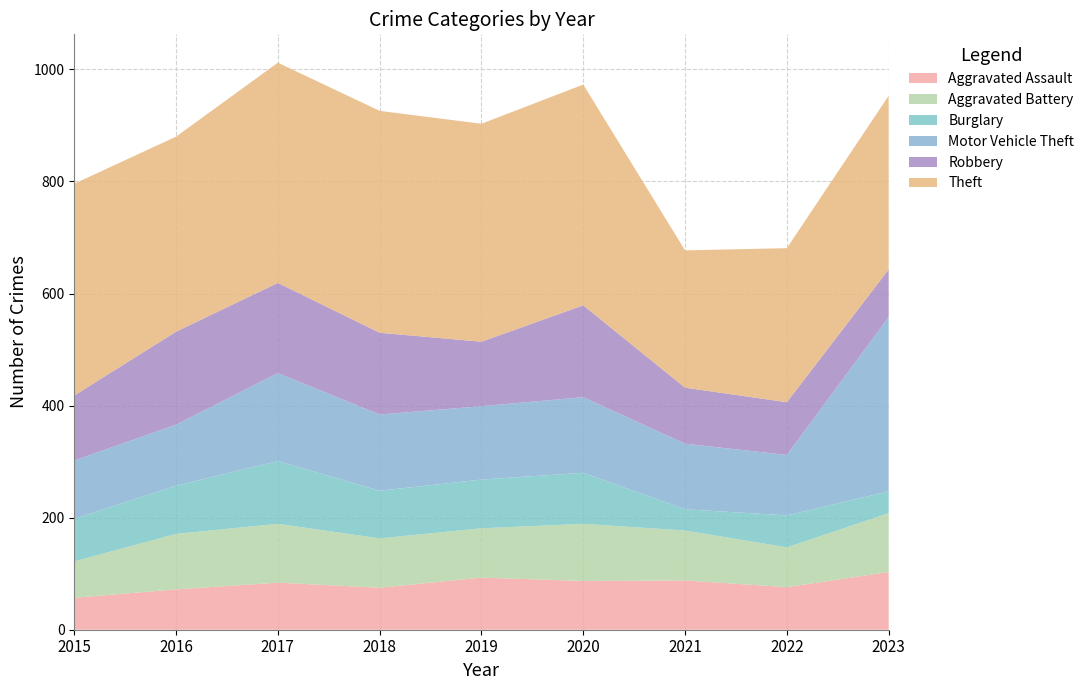

Reading left to right, extract all data points from this chart.

Aggravated Assault: 2015=57	2016=72	2017=84	2018=75	2019=93	2020=87	2021=88	2022=76	2023=103
Aggravated Battery: 2015=65	2016=99	2017=105	2018=88	2019=88	2020=102	2021=89	2022=71	2023=105
Burglary: 2015=76	2016=86	2017=112	2018=85	2019=87	2020=91	2021=38	2022=57	2023=39
Motor Vehicle Theft: 2015=104	2016=109	2017=157	2018=136	2019=131	2020=135	2021=117	2022=108	2023=311
Robbery: 2015=116	2016=166	2017=161	2018=146	2019=115	2020=164	2021=100	2022=94	2023=85
Theft: 2015=378	2016=348	2017=393	2018=396	2019=389	2020=394	2021=245	2022=275	2023=310